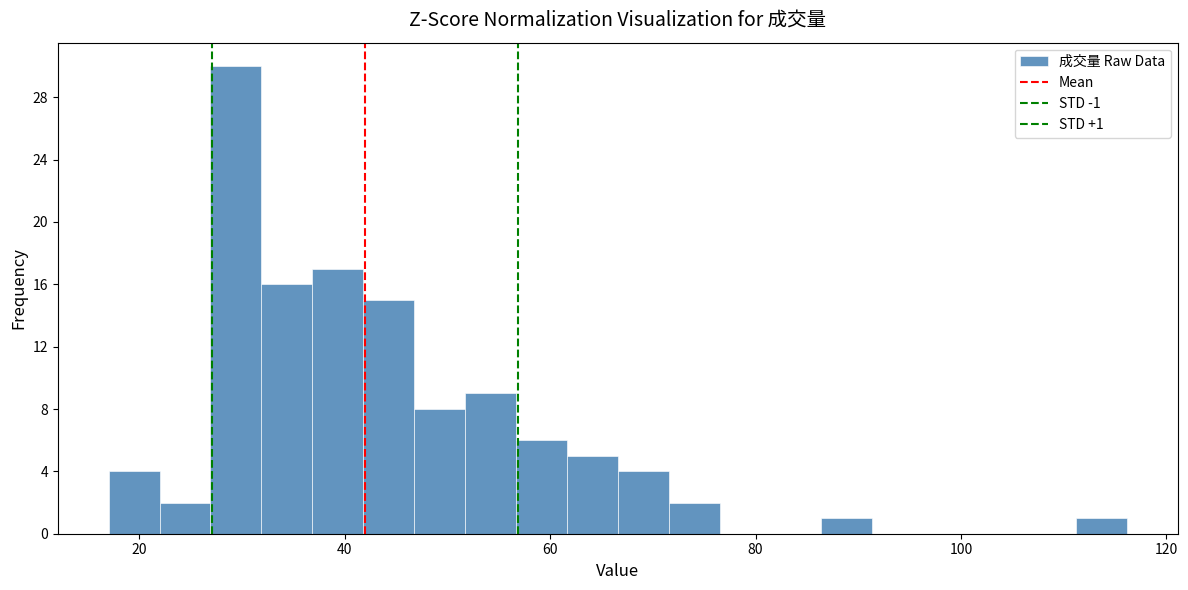

Around what value on the x-axis is the tallest bar? Give the approximate position of its centre, as read against the axis.

30